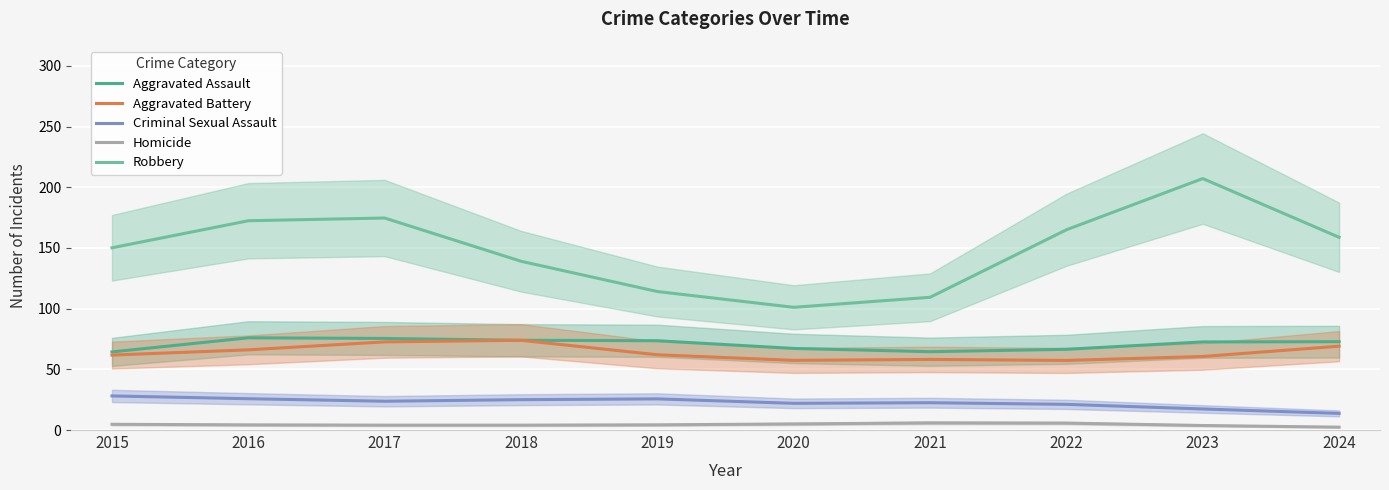

Is it true that Criminal Sexual Assault equals 5.6 at 2024?

False